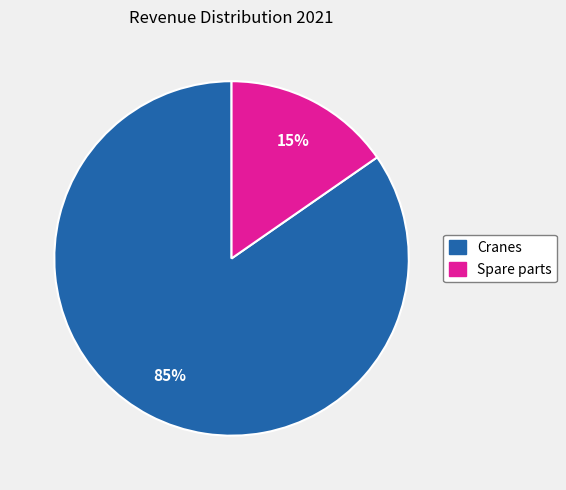

To the nearest percent, what is the combined percentage of Cranes and Spare parts?

100%